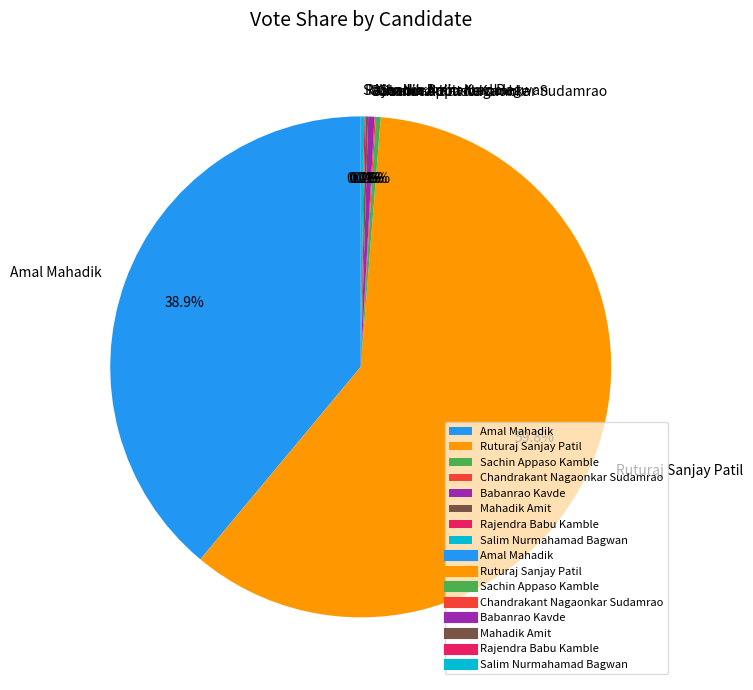

Which slice is the largest?

Ruturaj Sanjay Patil